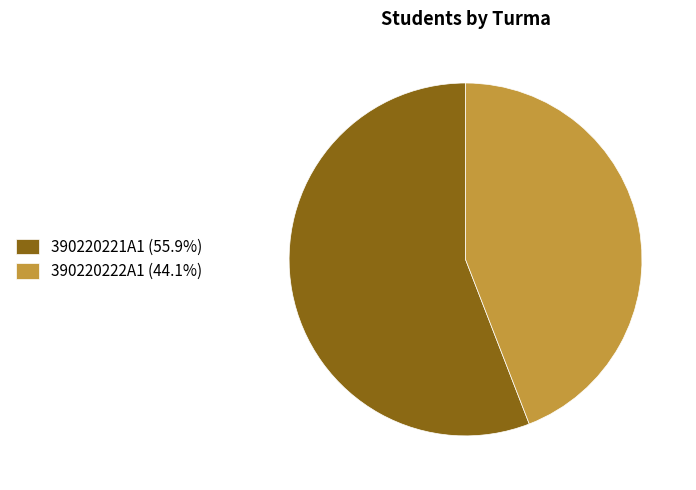

Does 390220222A1 (44.1%) account for over 50% of the chart?

No